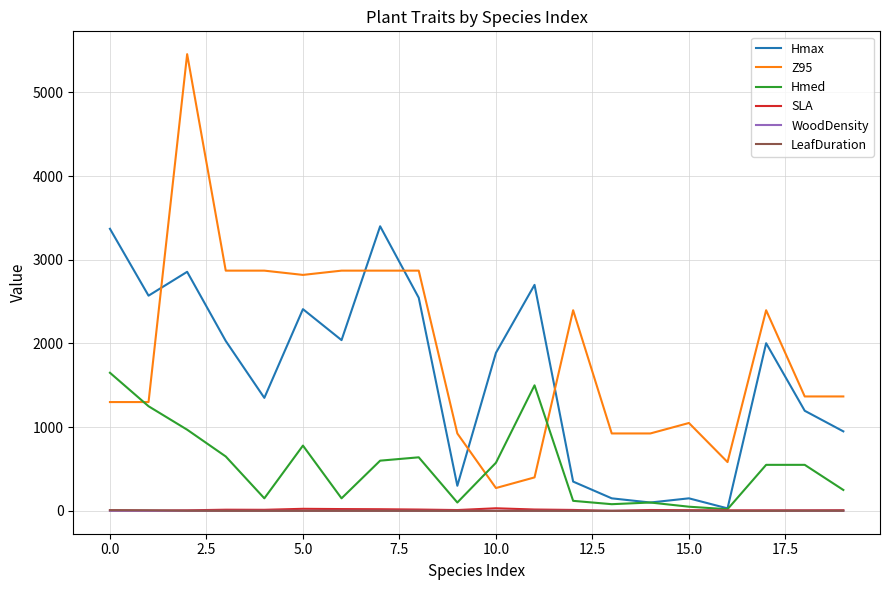

What is the sum of all SLA values?

243.5